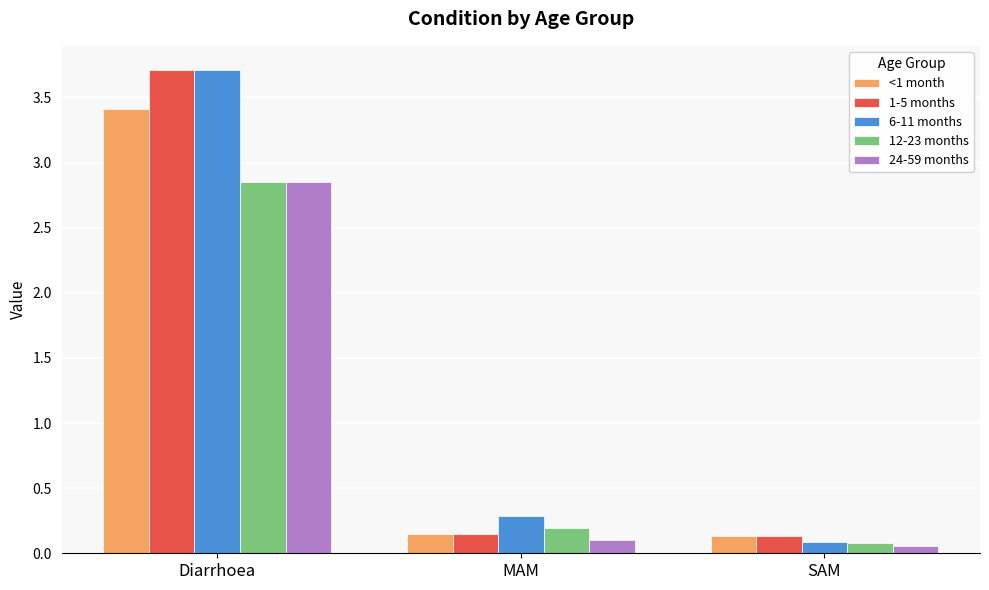

Which series has the widest spread of values?

6-11 months